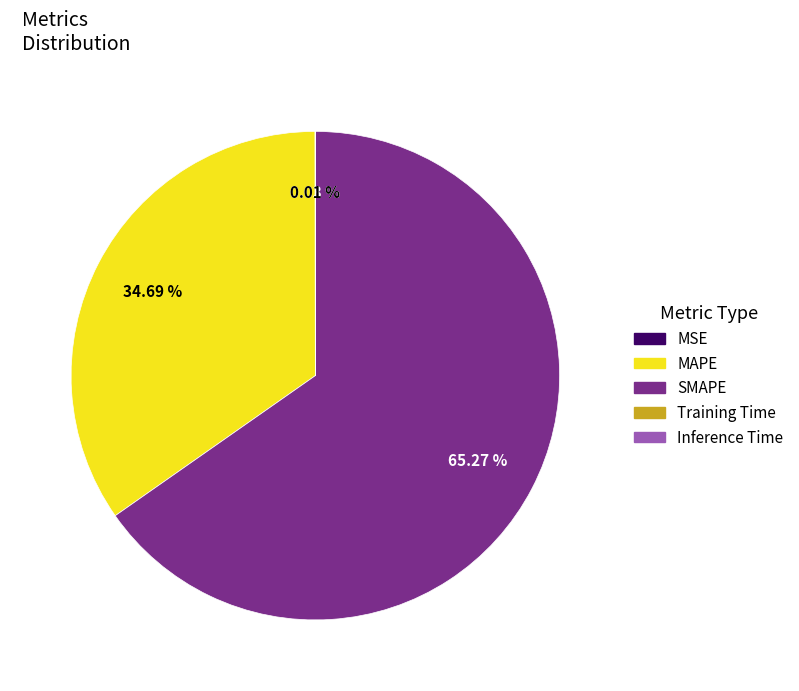

Which slice is the largest?

SMAPE